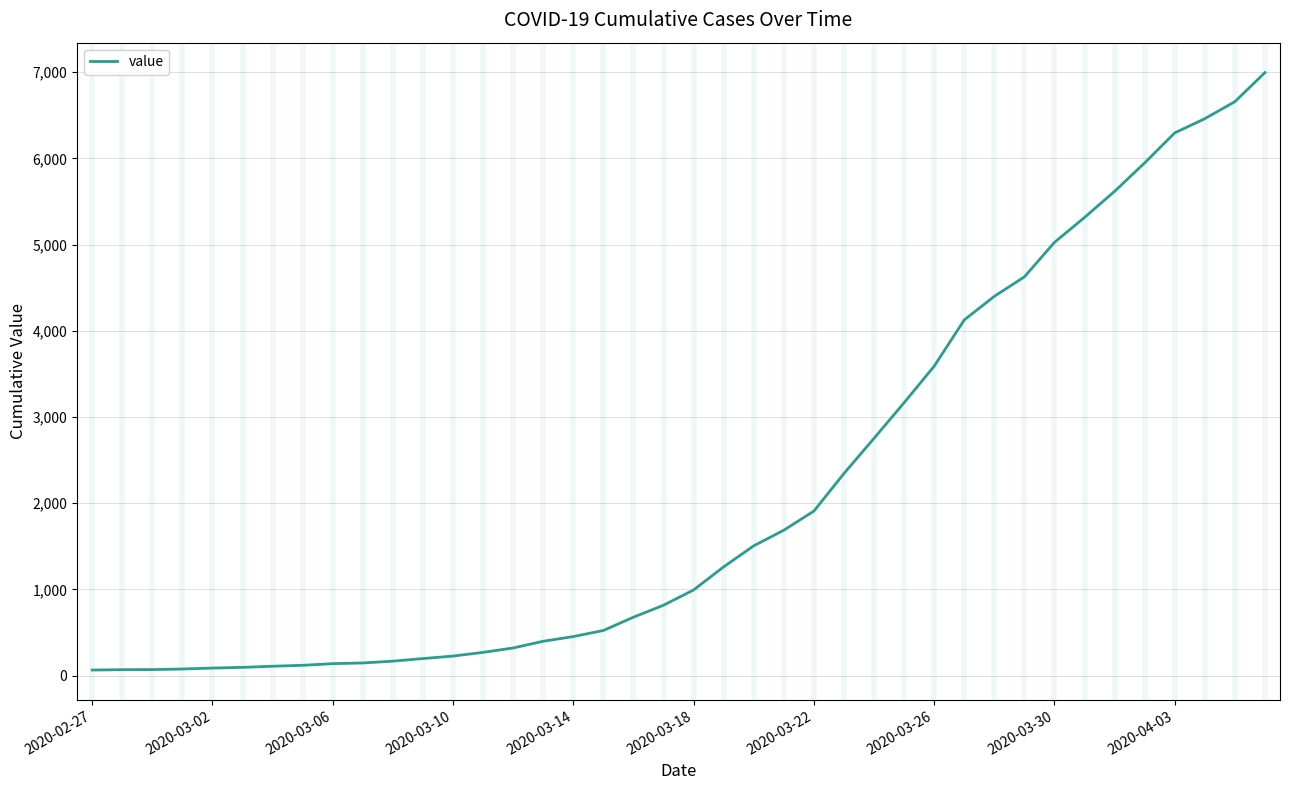

What is the greatest value displayed?

6995